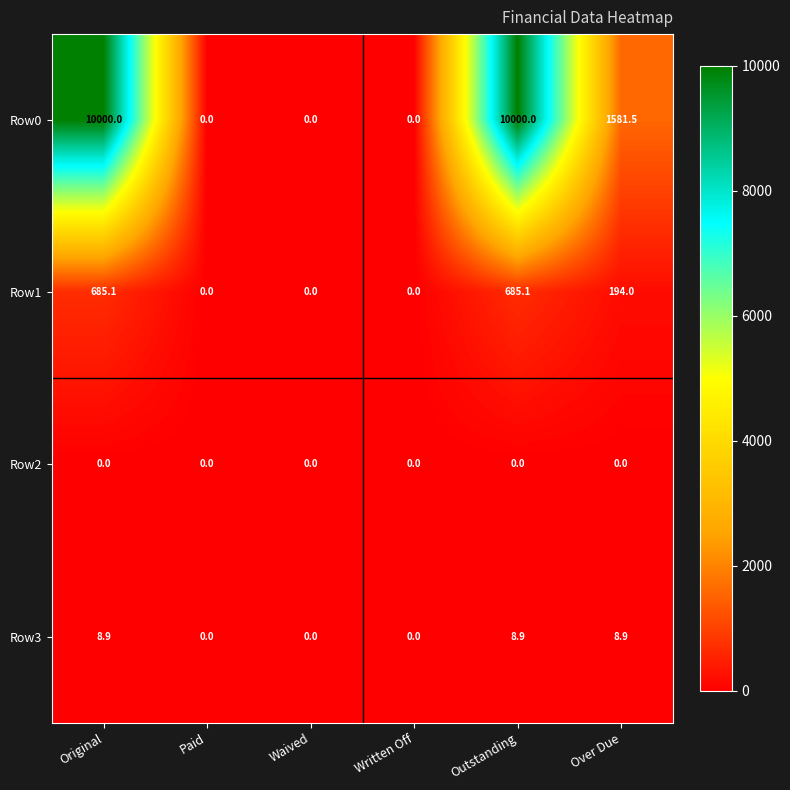

What is the total value across all series at Outstanding?

10694.0